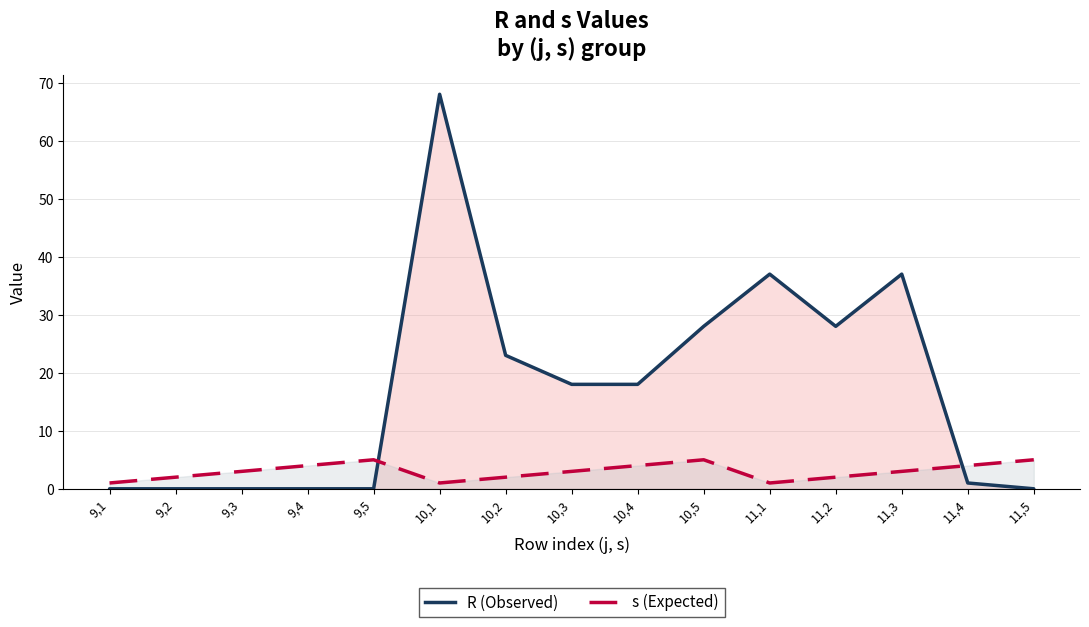

Is it true that R (Observed) equals 26 at 9,5?

False